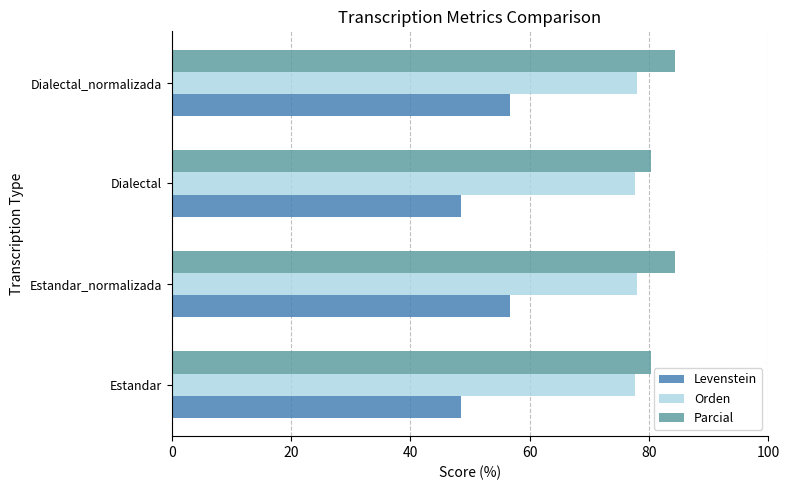

What is the difference between the second highest and minimum values in the Orden series?

0.5